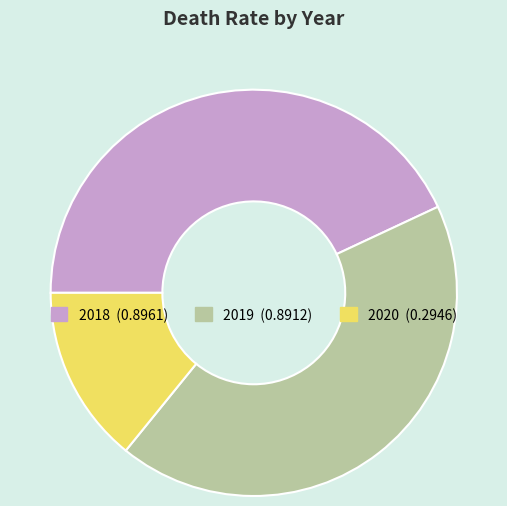

How many segments does this pie chart have?

3